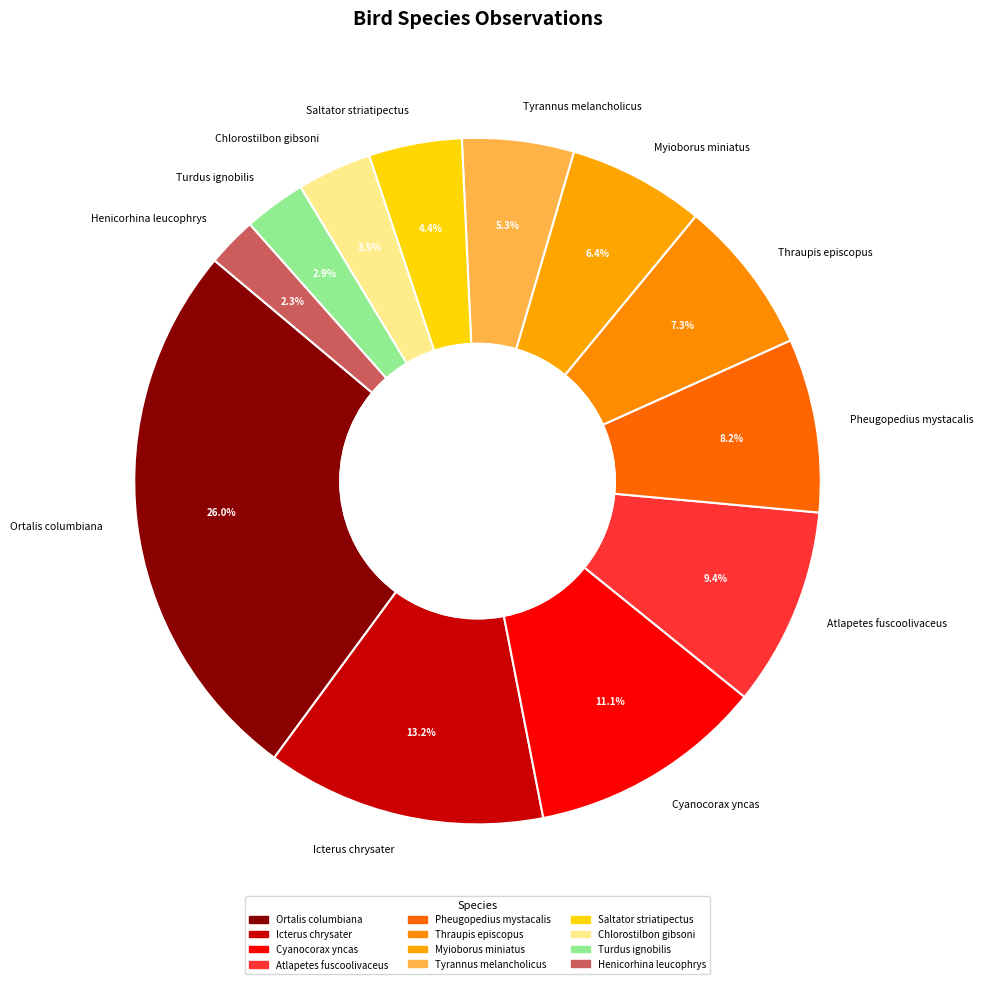

Is there any slice that represents more than half of the pie?

No